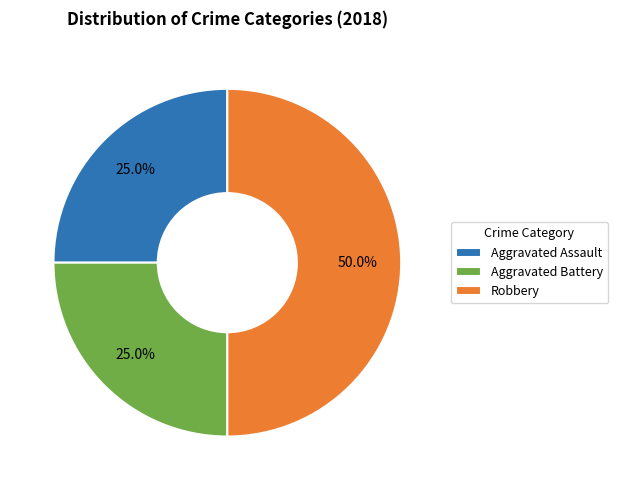

Does Aggravated Battery account for over 50% of the chart?

No